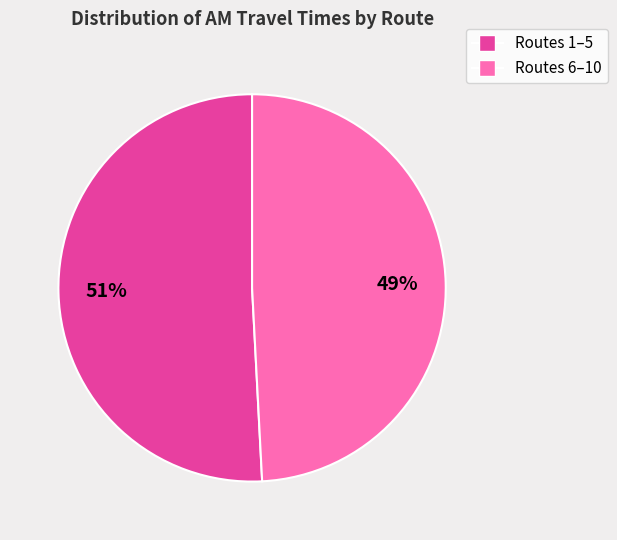

To the nearest percent, what is the average slice percentage?

50%